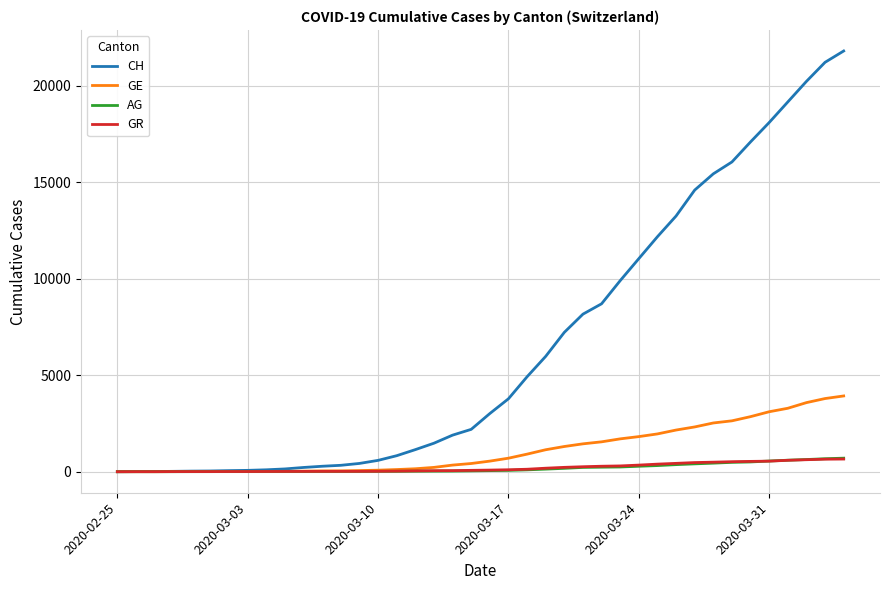

Which series has the largest range (max minus min)?

CH